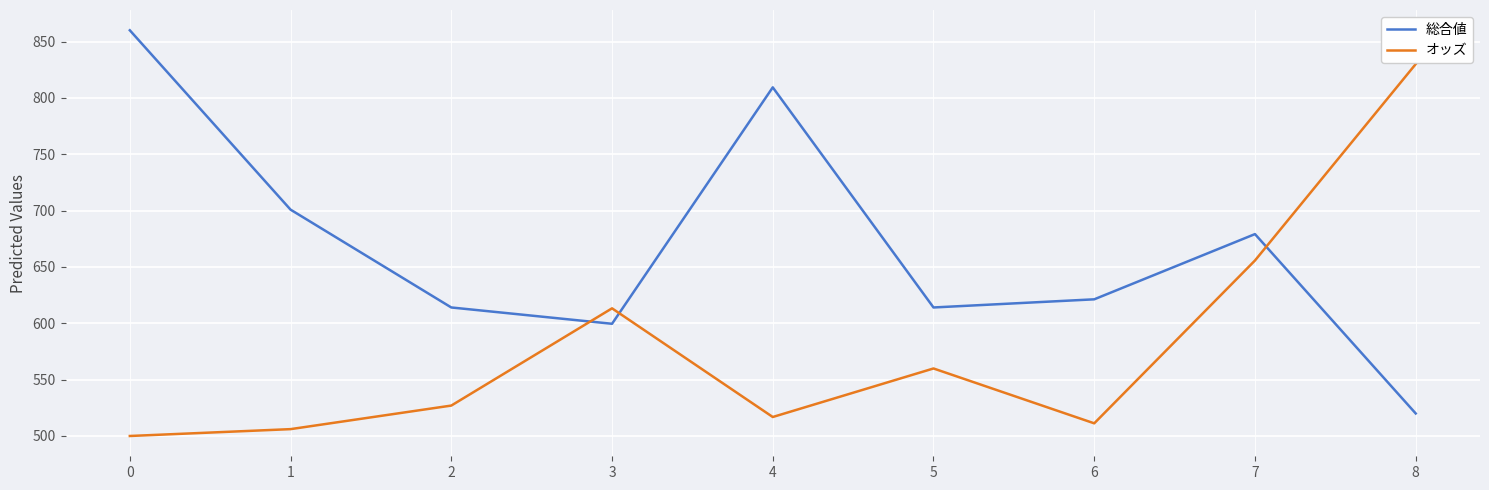

Is it true that オッズ equals 150.3 at 0?

False